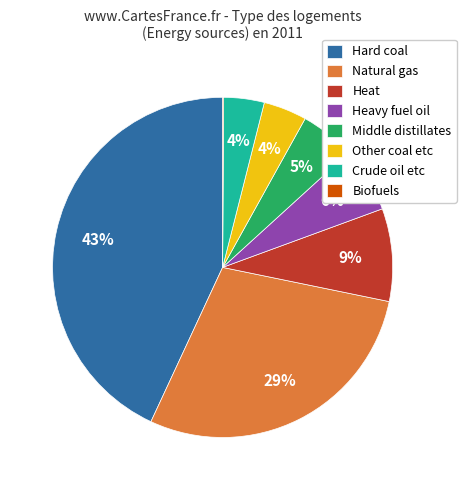

Do Heavy fuel oil and Natural gas together represent more than half of the pie?

No